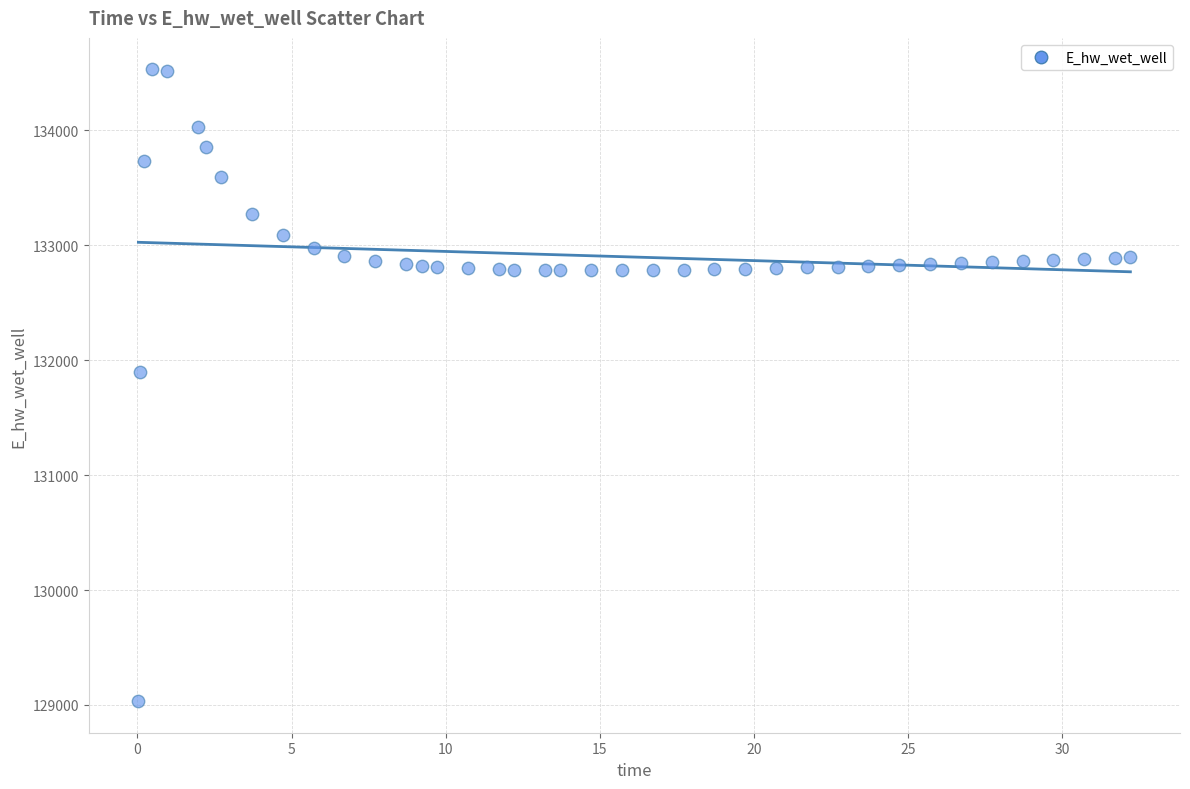

What Y value in the scatter plot is closest to 131781?

131900.4